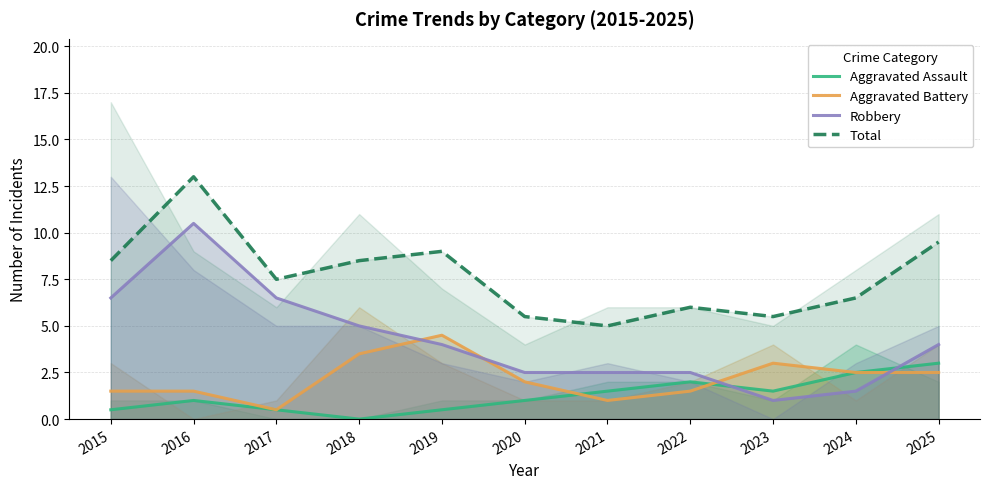

Is the value of Aggravated Battery at 2017 greater than the value of Aggravated Assault at 2017?

No